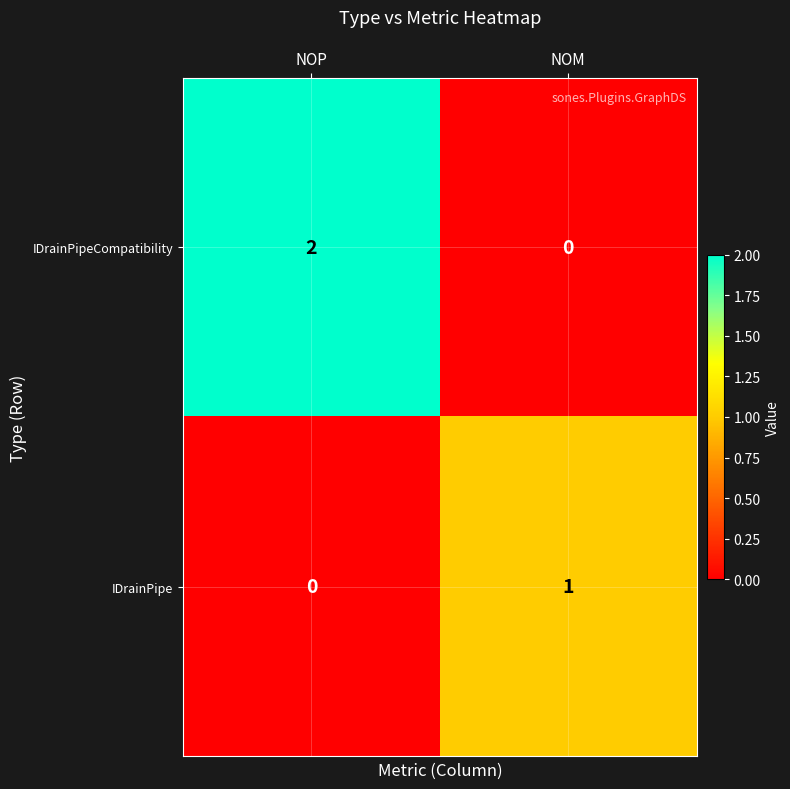

Reading left to right, extract all data points from this chart.

IDrainPipeCompatibility: NOP=2	NOM=0
IDrainPipe: NOP=0	NOM=1